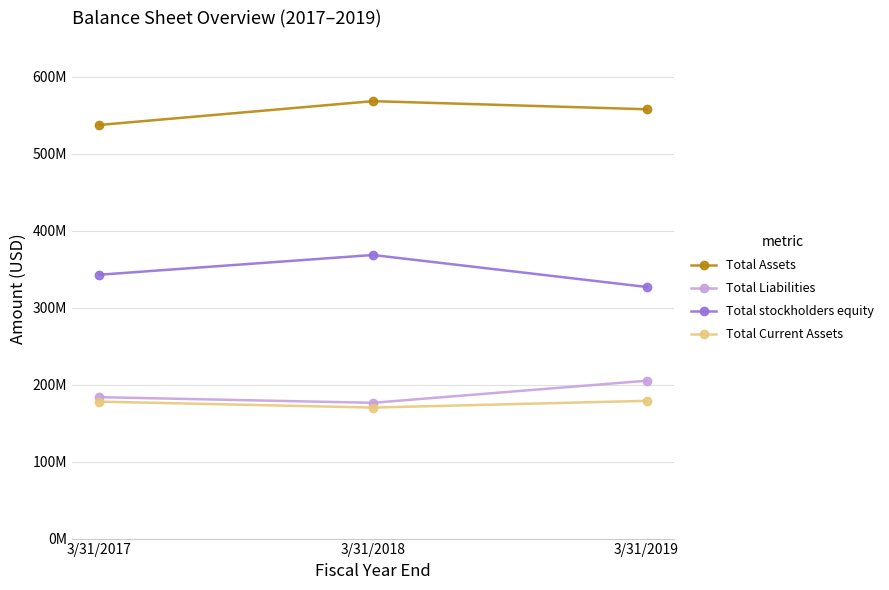

Is it true that Total stockholders equity equals 534804584 at 3/31/2019?

False